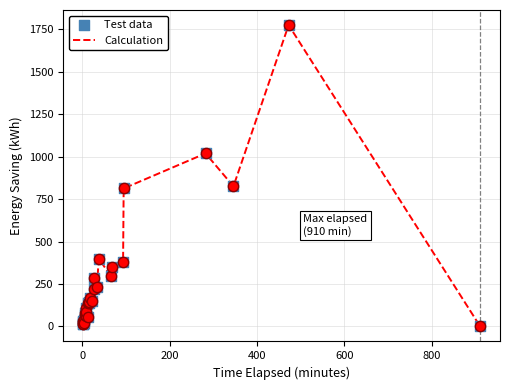

What is the maximum value shown in the chart?

1774.7